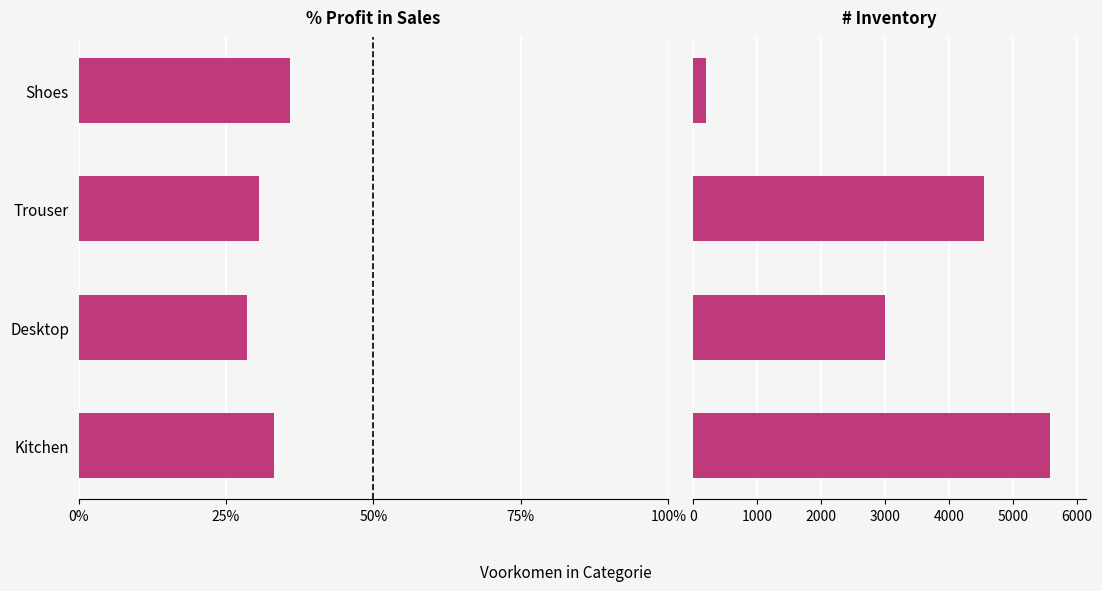

How many values in the Inventory series are below 4549?

2